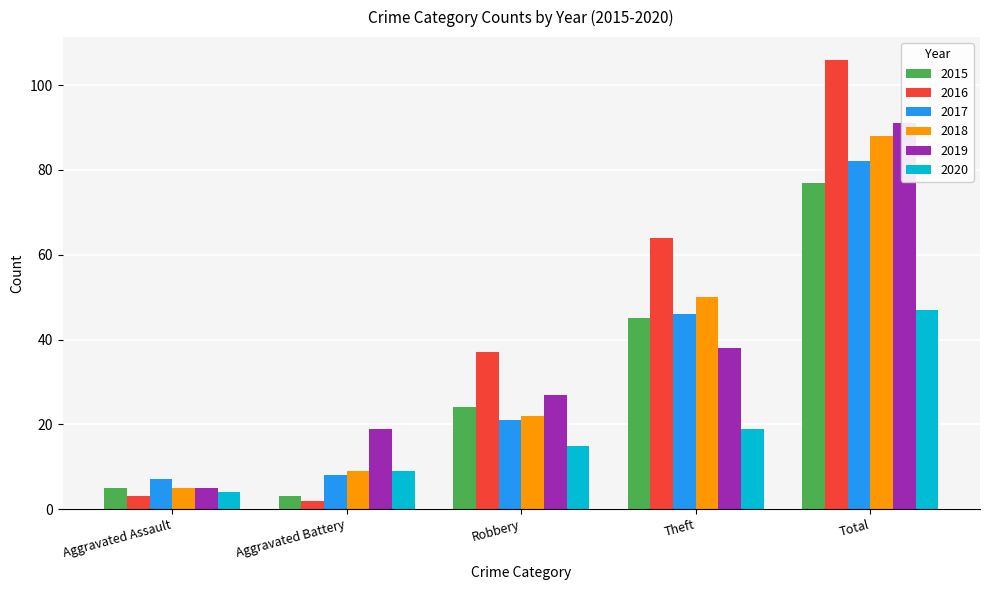

Rank the series at Total from lowest to highest value.

2020, 2015, 2017, 2018, 2019, 2016